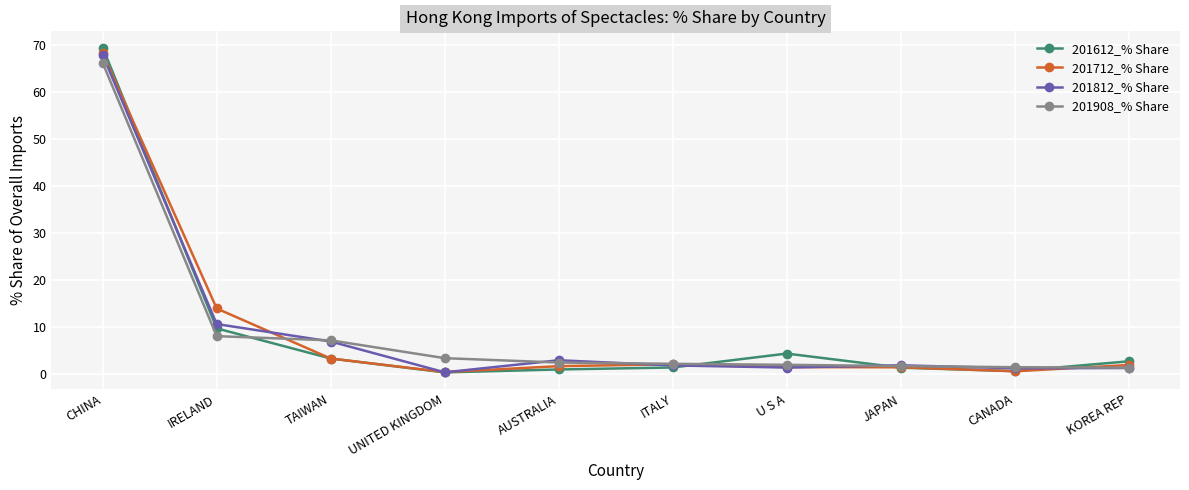

The value of 201908_% Share at CHINA is 66.2. True or false?

True